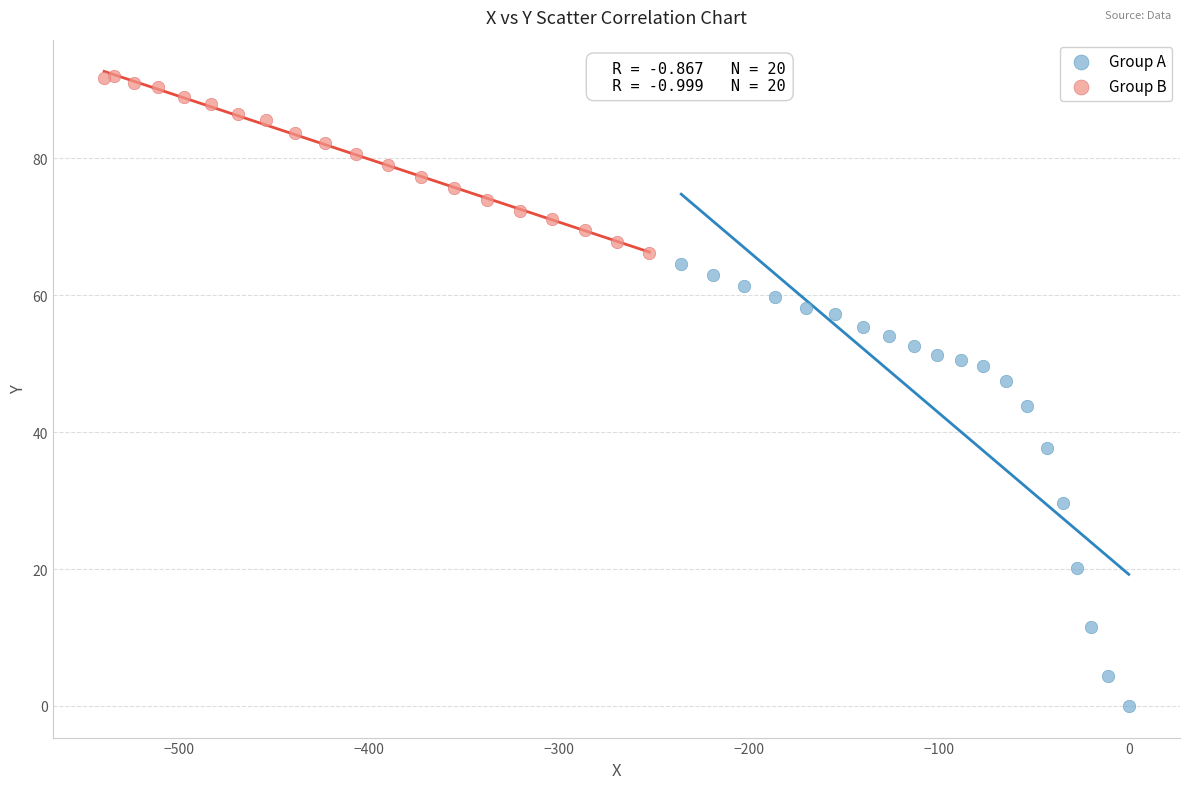

Which series has the largest Y range (max minus min)?

Group A